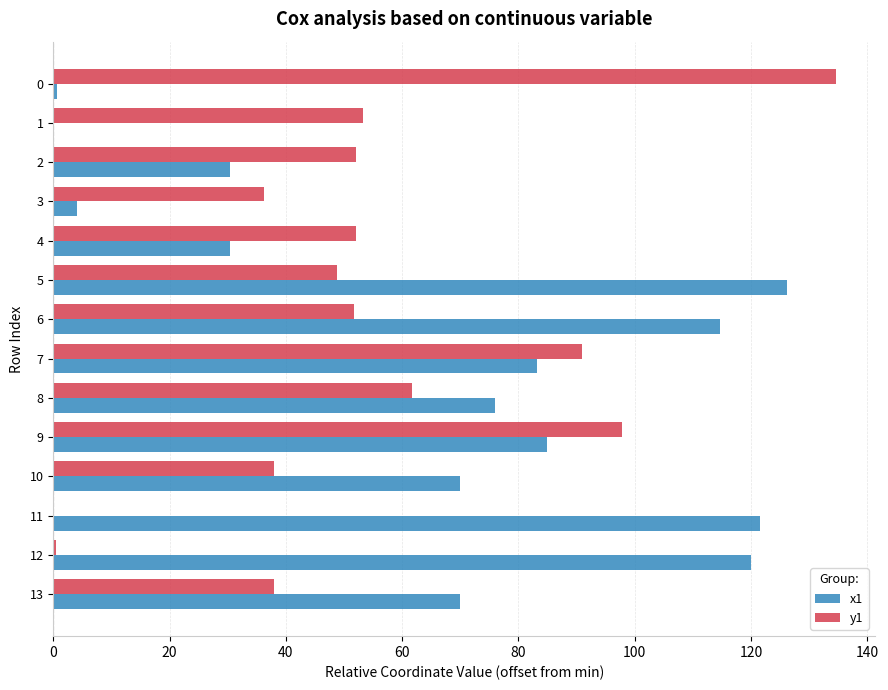

The x1 series shows 105.7 at 13. True or false?

False